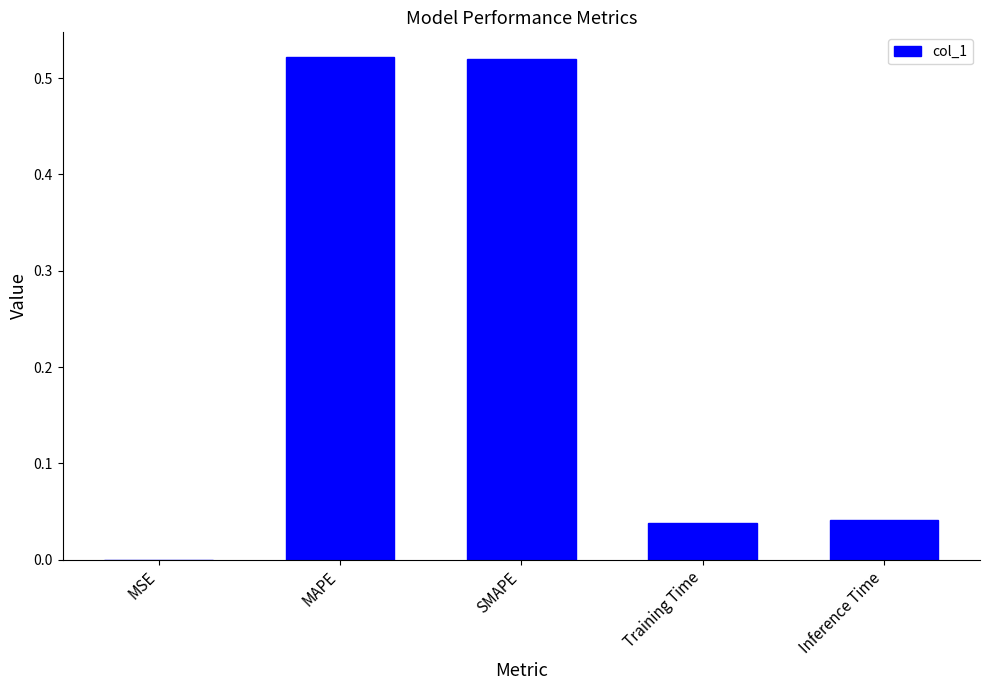

The value at MSE is 0.0. True or false?

True